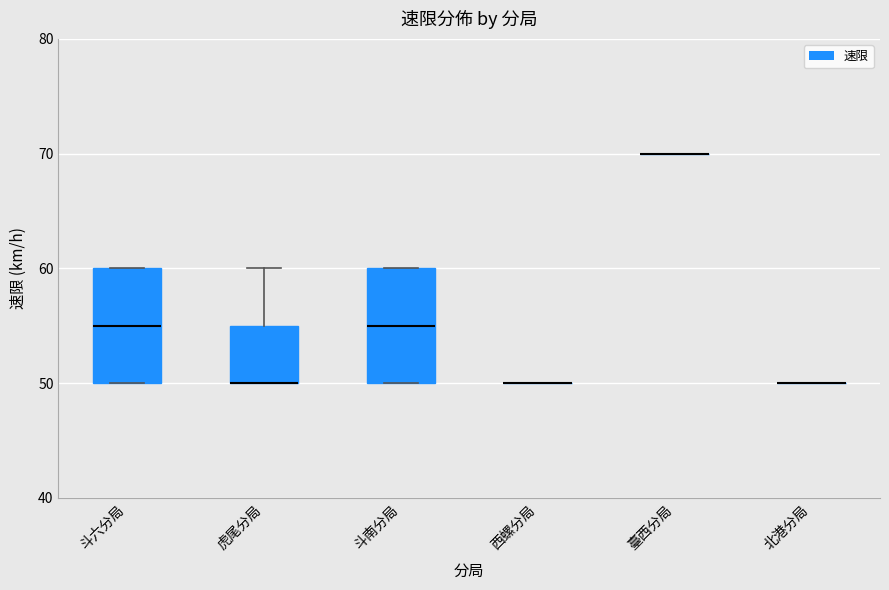

Reading left to right, read every box against the y-axis: the position of its median line, the range the box covers, and the ends of its whiskers. The values are not printed on the chart, so give them approximately, as read against the axis.

斗六分局: median 55, box 50 to 60, whiskers 50 to 60
虎尾分局: median 50 (drawn on the box's lower edge), box 50 to 55, whiskers 50 to 60
斗南分局: median 55, box 50 to 60, whiskers 50 to 60
西螺分局: box collapsed to a line at 50, whiskers 50 to 50
臺西分局: box collapsed to a line at 70, whiskers 70 to 70
北港分局: box collapsed to a line at 50, whiskers 50 to 50